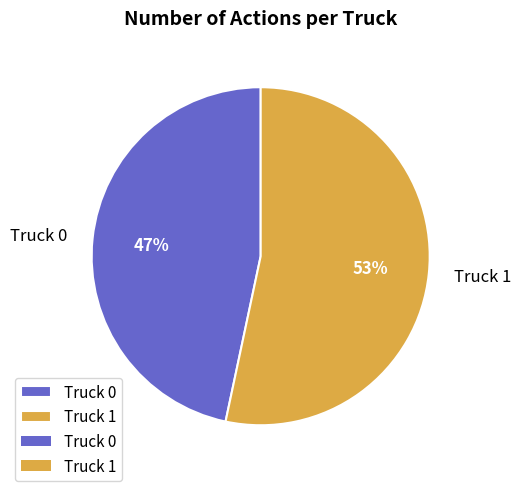

To the nearest percent, what portion does Truck 0 represent?

47%